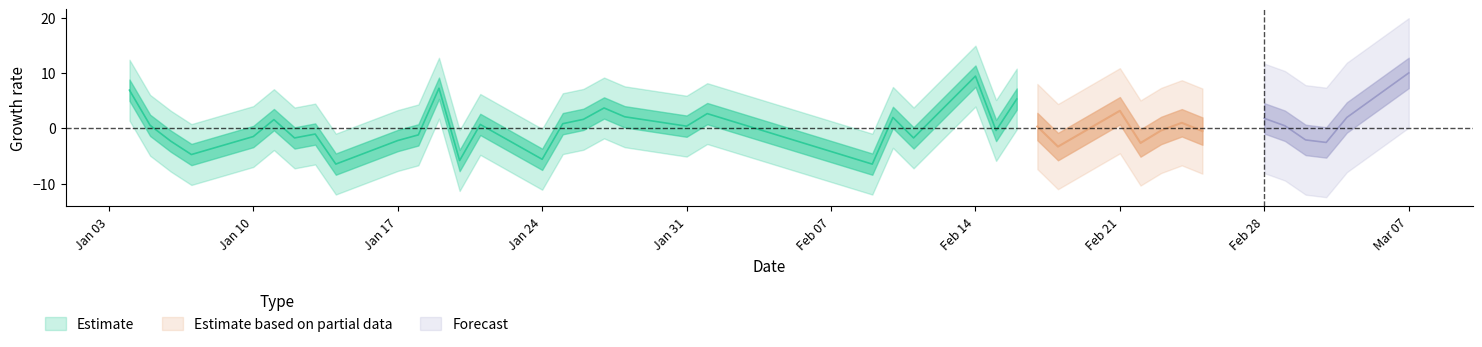

Does the chart have visible grid lines?

No